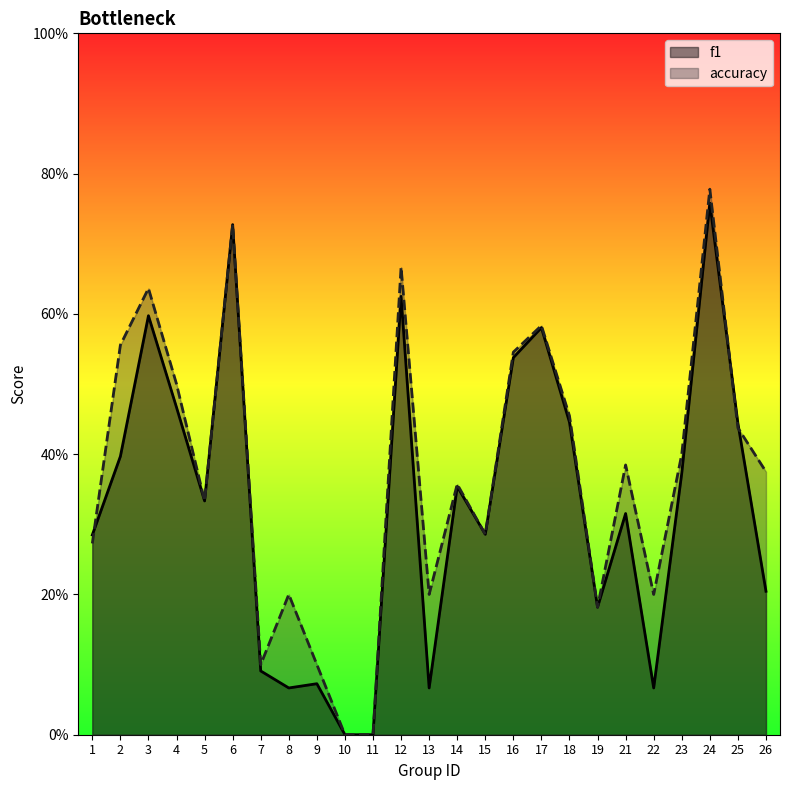

How many interior local valleys does the accuracy series have?

6